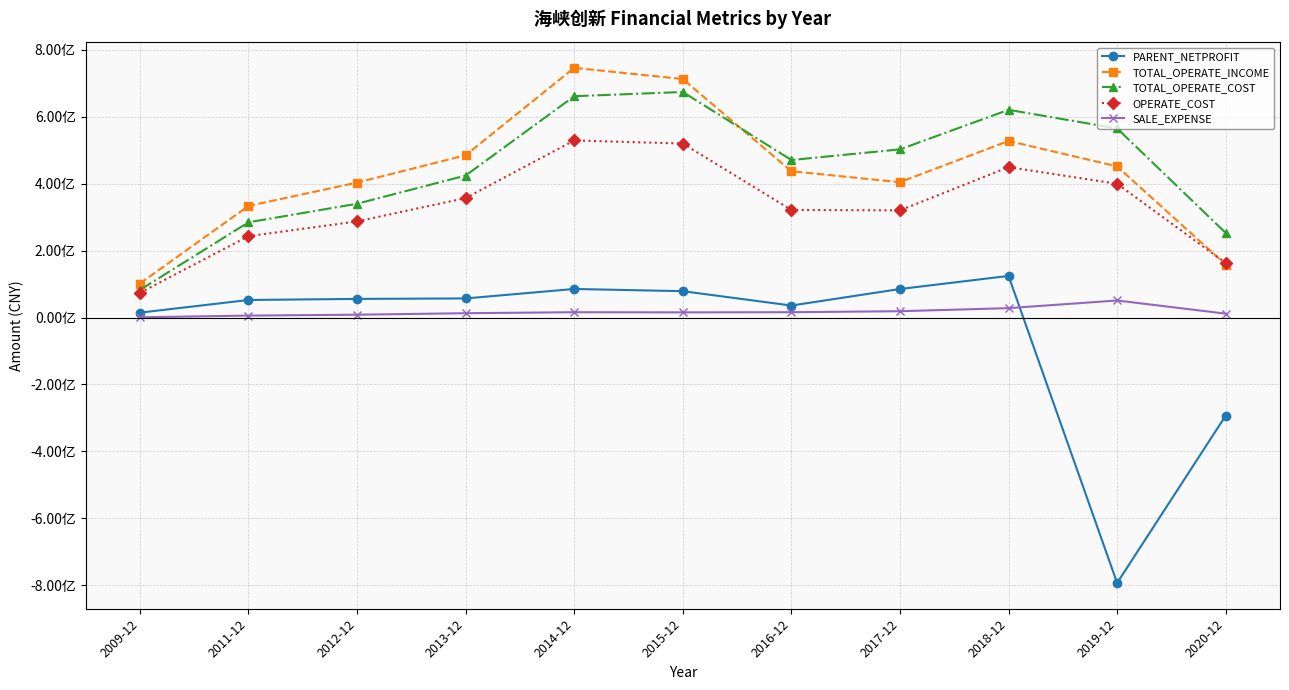

What is the difference between the OPERATE_COST values at 2020-12 and 2018-12?

286364850.4